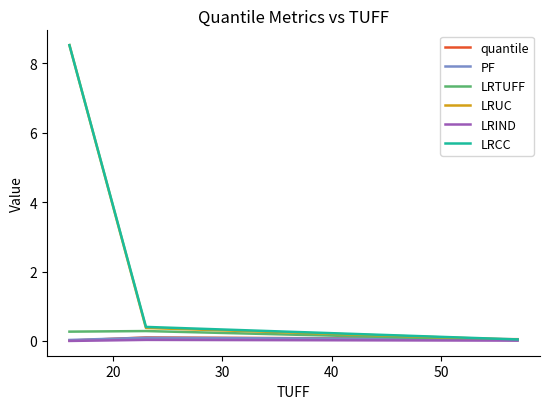

How many lines are shown in the chart?

6